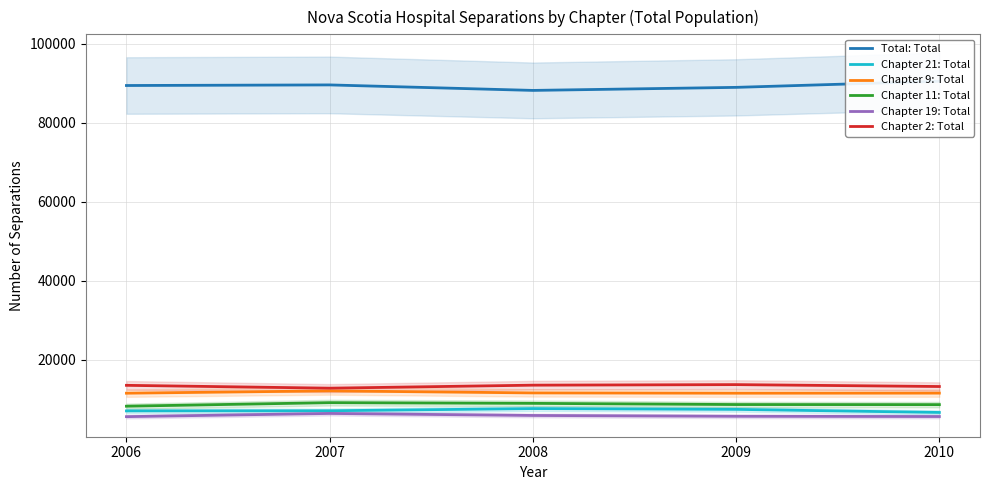

Where does the Chapter 11: Total series first go above 8700?

2007